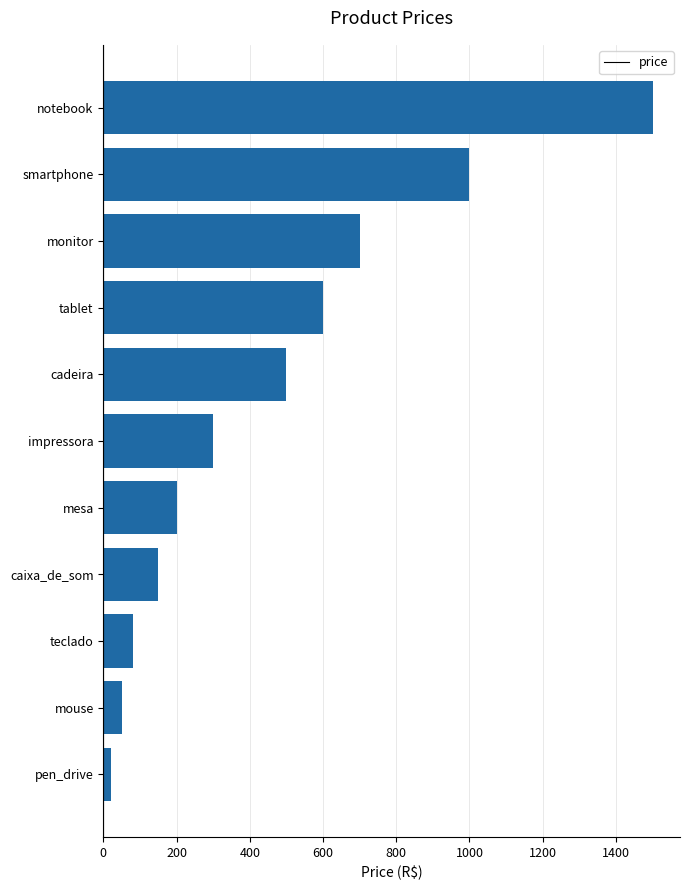

Does the chart contain stacked bars?

No